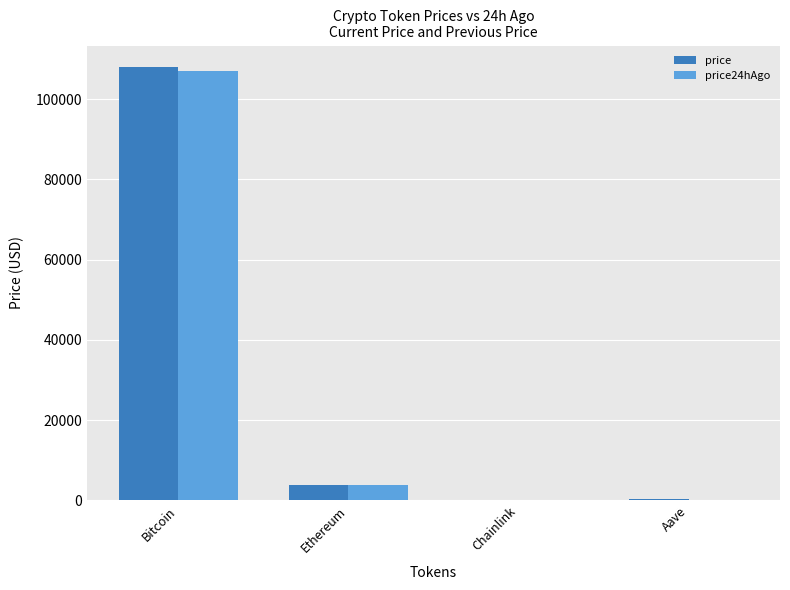

How many groups of bars are there?

4